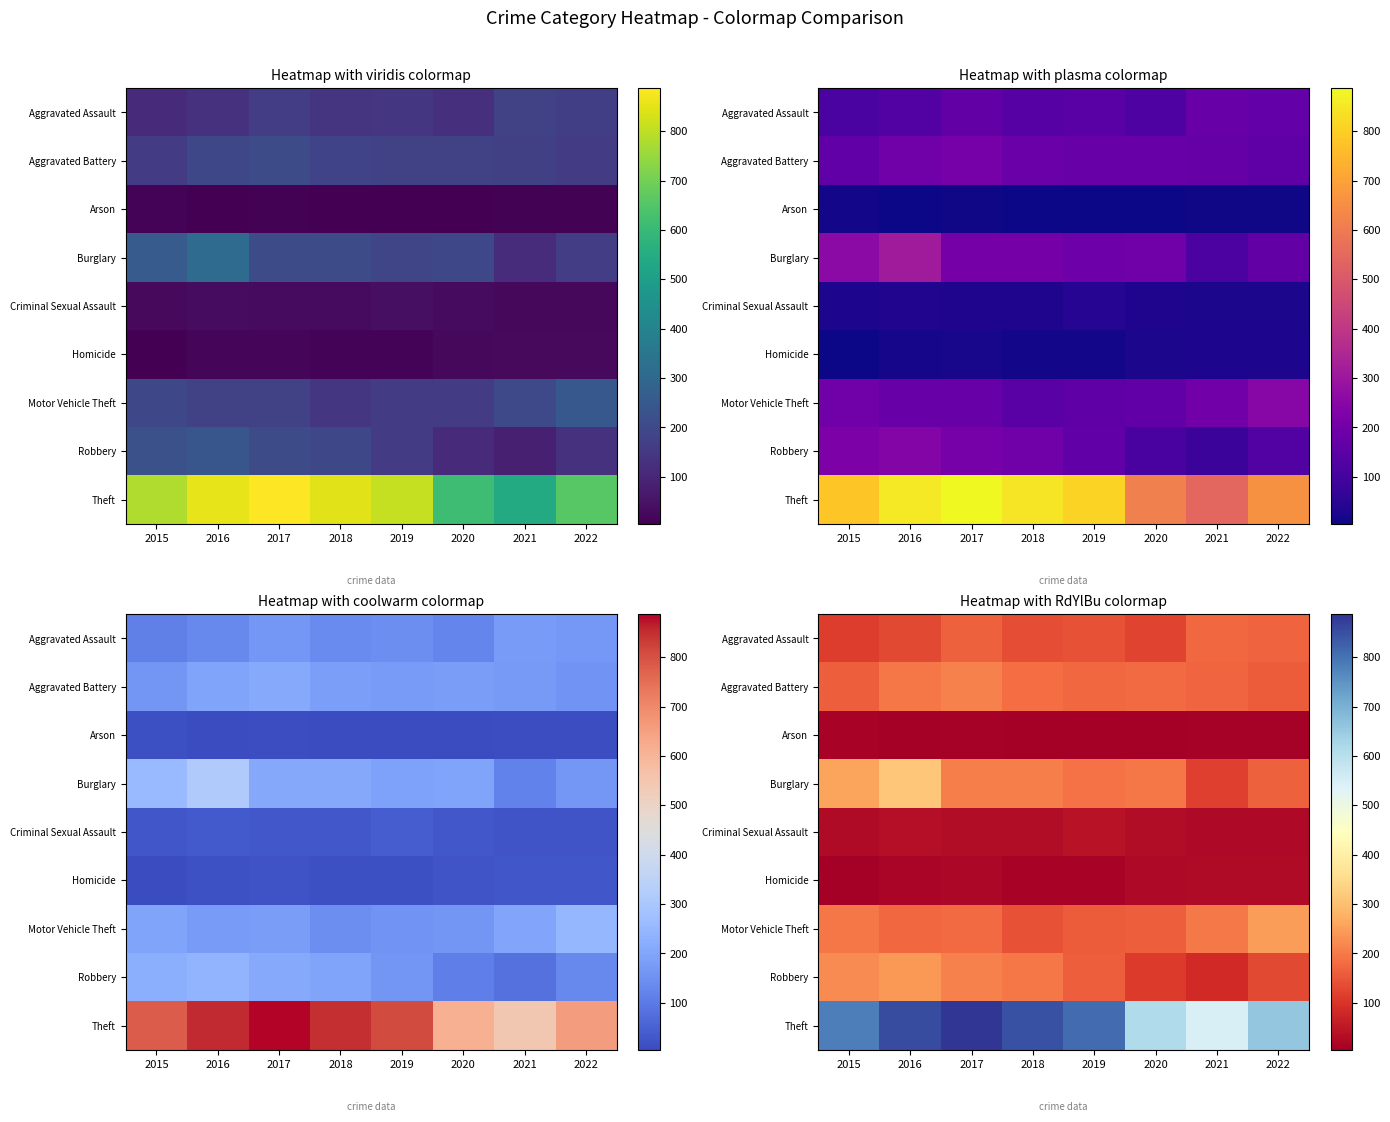

How many Aggravated Battery values are between 172 and 195?

5